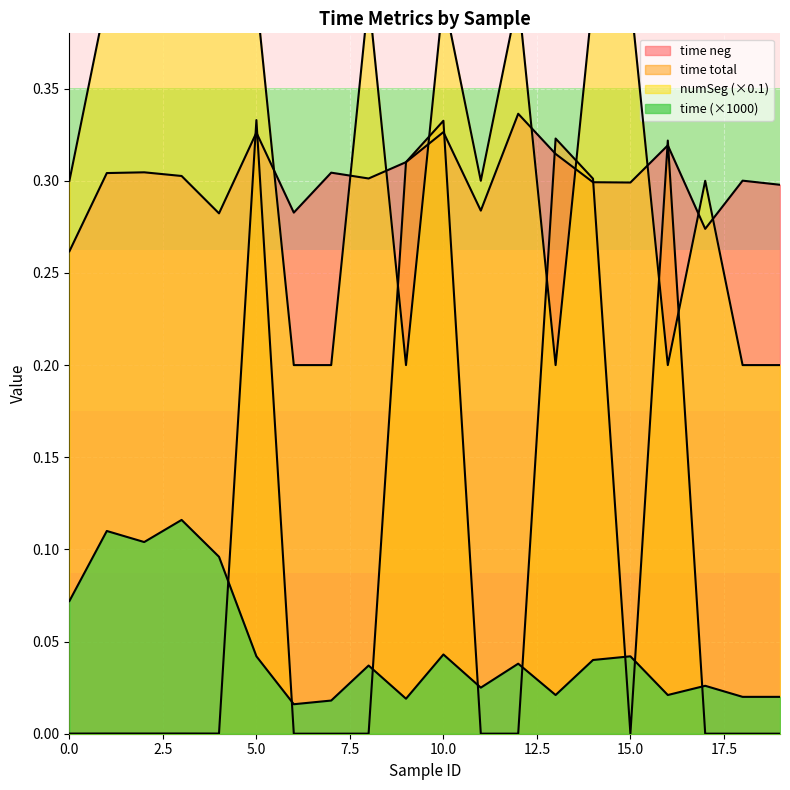

Reading right to left, list all the values displayed in this chart.

time: 19=0.0	18=0.0	17=0.0	16=0.0	15=0.0	14=0.0	13=0.0	12=0.0	11=0.0	10=0.0	9=0.0	8=0.0	7=0.0	6=0.0	5=0.0	4=0.1	3=0.1	2=0.1	1=0.1	0=0.1
time neg: 19=0.3	18=0.3	17=0.3	16=0.3	15=0.3	14=0.3	13=0.3	12=0.3	11=0.3	10=0.3	9=0.3	8=0.3	7=0.3	6=0.3	5=0.3	4=0.3	3=0.3	2=0.3	1=0.3	0=0.3
time total: 19=0.0	18=0.0	17=0.0	16=0.3	15=0.0	14=0.3	13=0.3	12=0.0	11=0.0	10=0.3	9=0.3	8=0.0	7=0.0	6=0.0	5=0.3	4=0.0	3=0.0	2=0.0	1=0.0	0=0.0
numSeg: 19=0.2	18=0.2	17=0.3	16=0.2	15=0.4	14=0.4	13=0.2	12=0.4	11=0.3	10=0.4	9=0.2	8=0.4	7=0.2	6=0.2	5=0.4	4=0.4	3=0.4	2=0.4	1=0.4	0=0.3